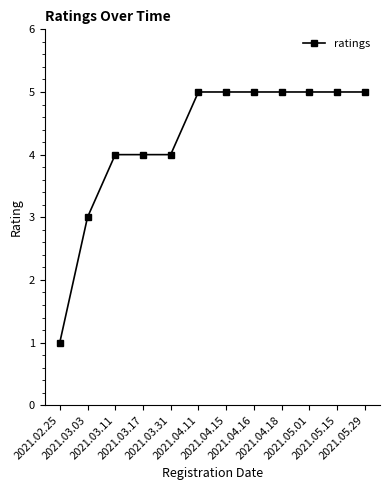

Does the chart have visible grid lines?

No